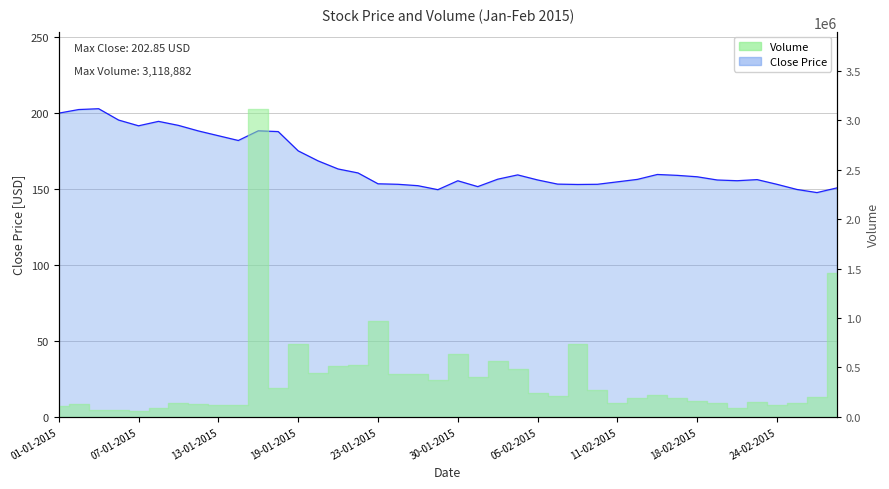

What is the sum of all values?

6679.4